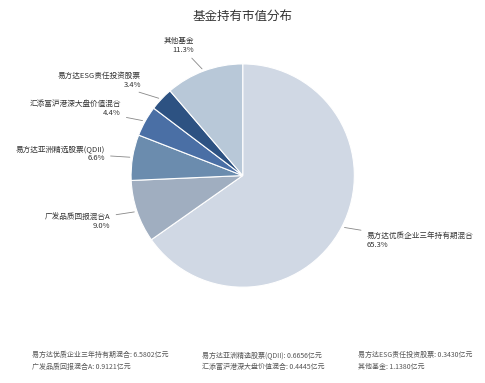

Count the number of slices in the pie.

6